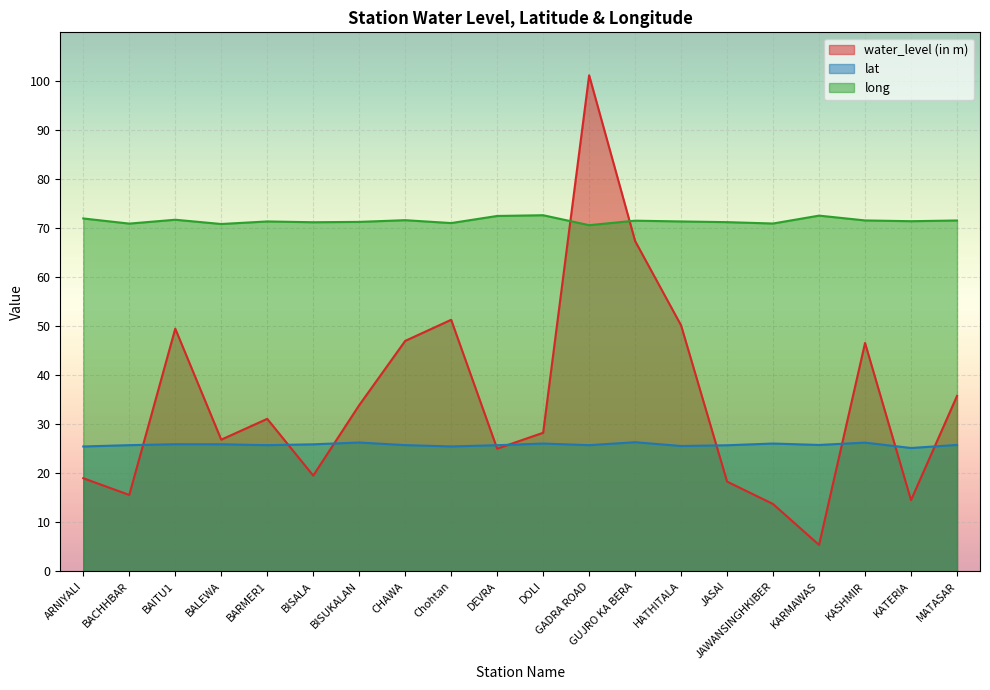

Between which two adjacent categories do lat and water_level (in m) first intersect?

BACHHBAR and BAITU1